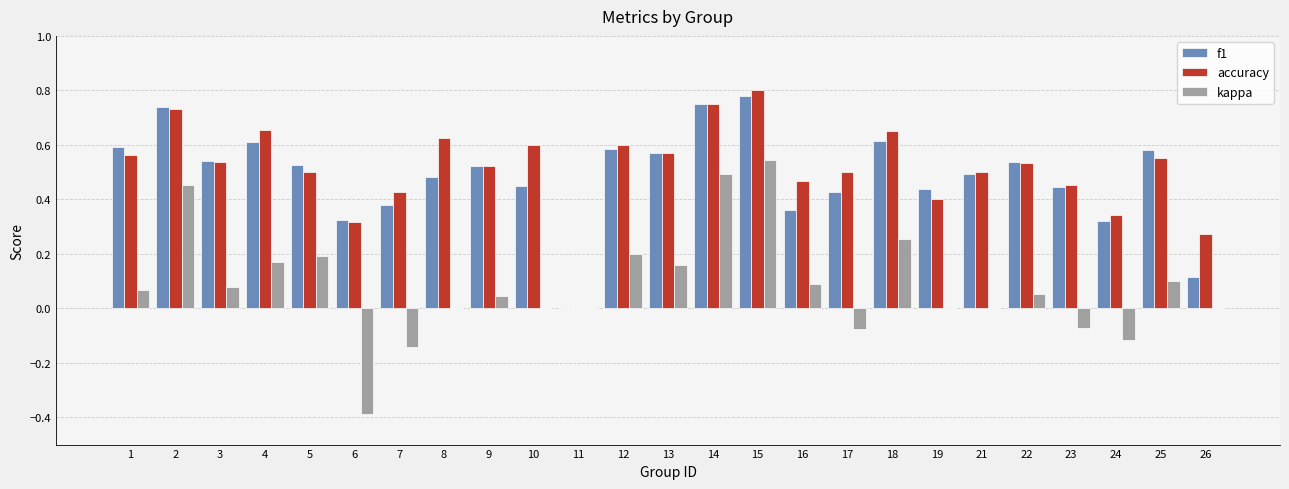

What is the sum of all f1 values?

12.2